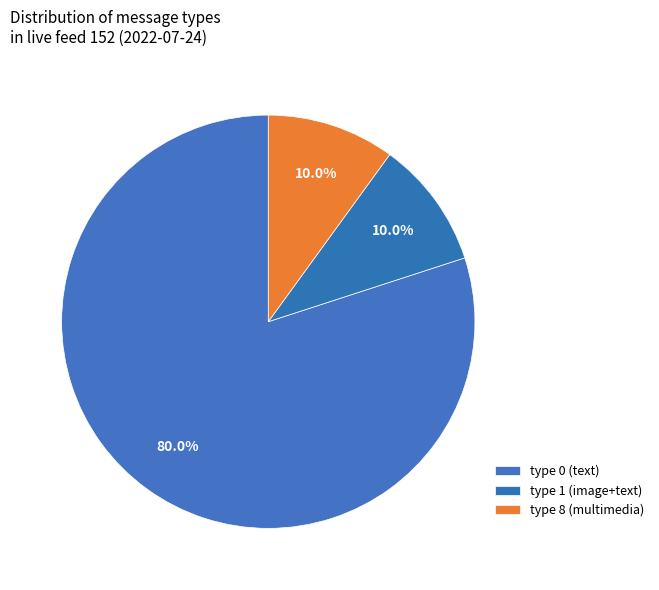

How many slices are in this pie chart?

3